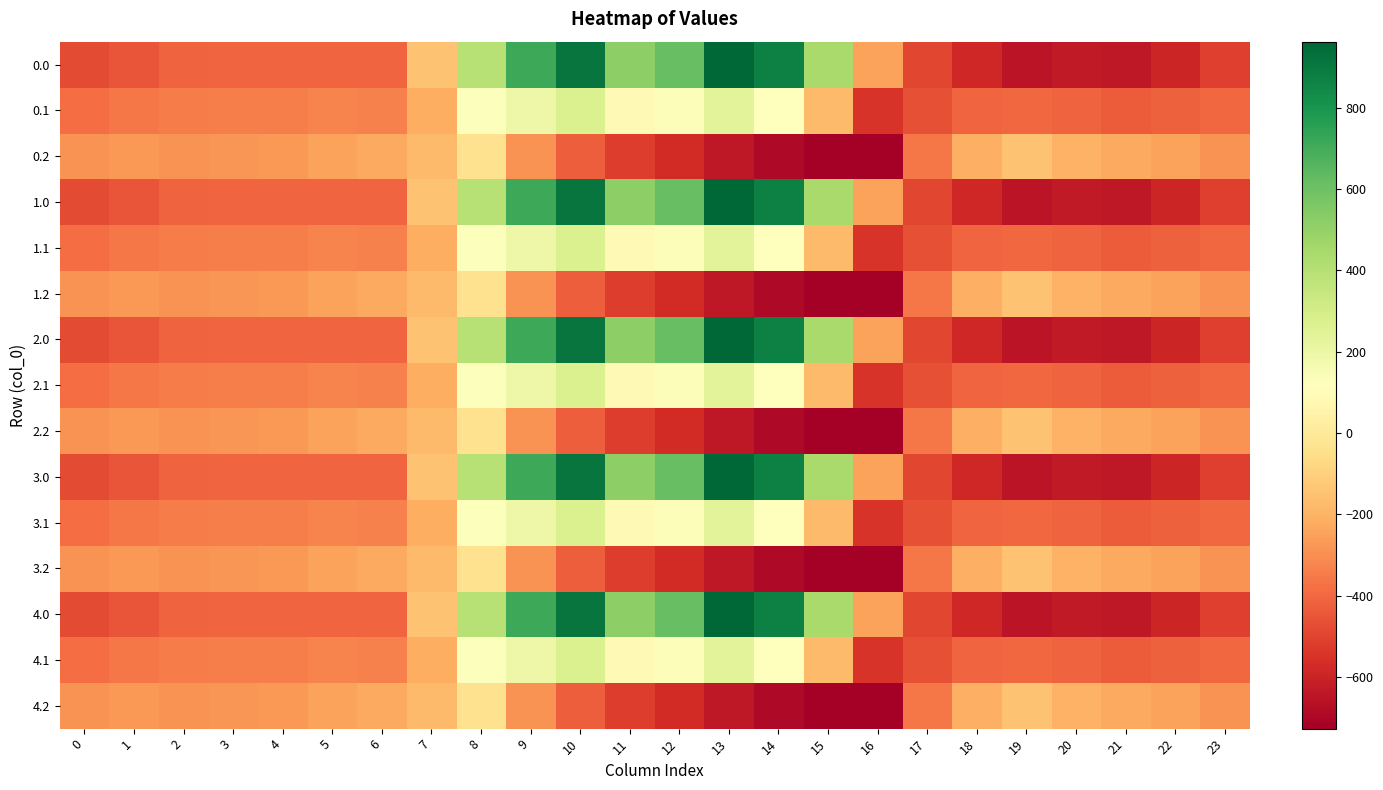

Which category has the highest value across all series?

13